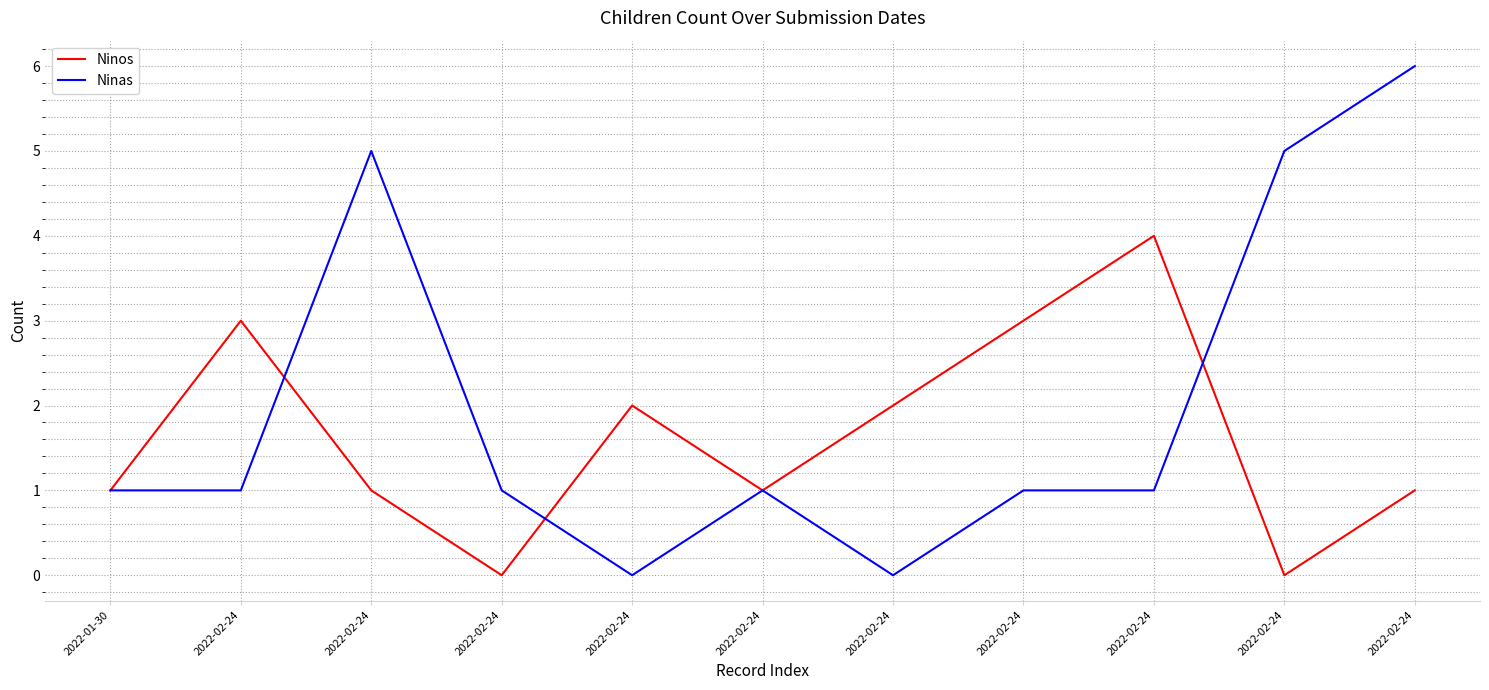

Rank the series by their average value, from highest to lowest.

Ninas, Ninos